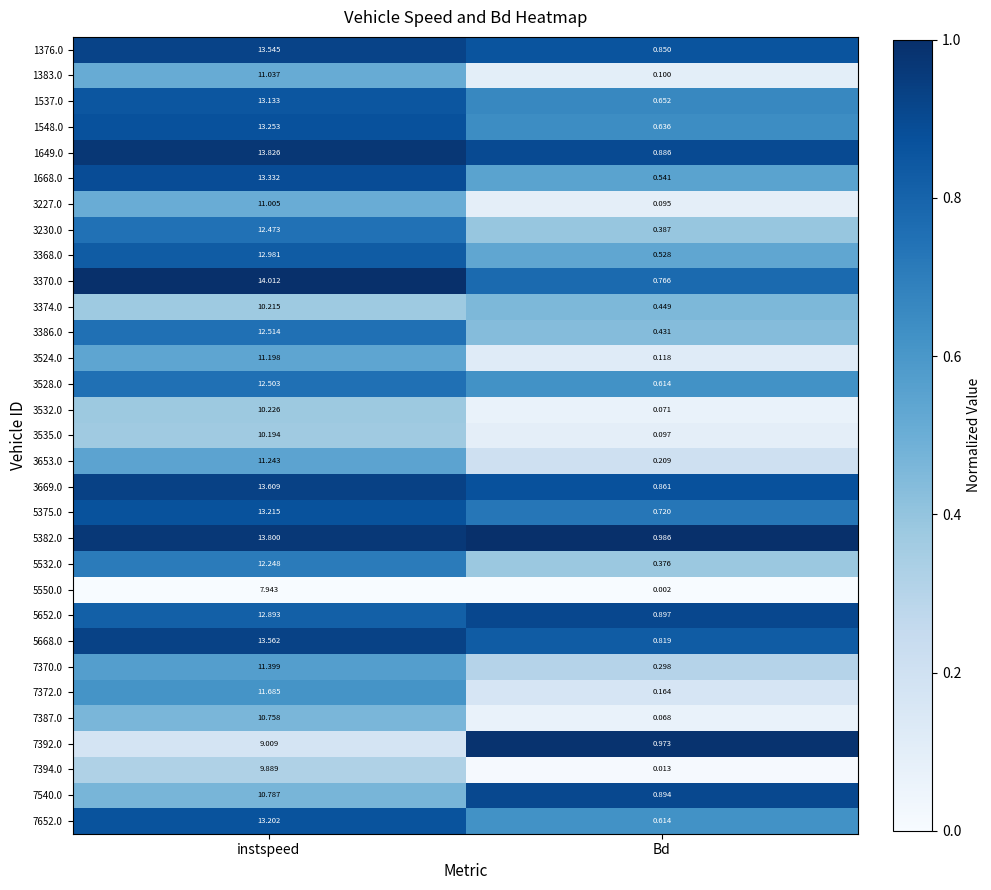

At which label does 1548.0 reach its minimum?

Bd